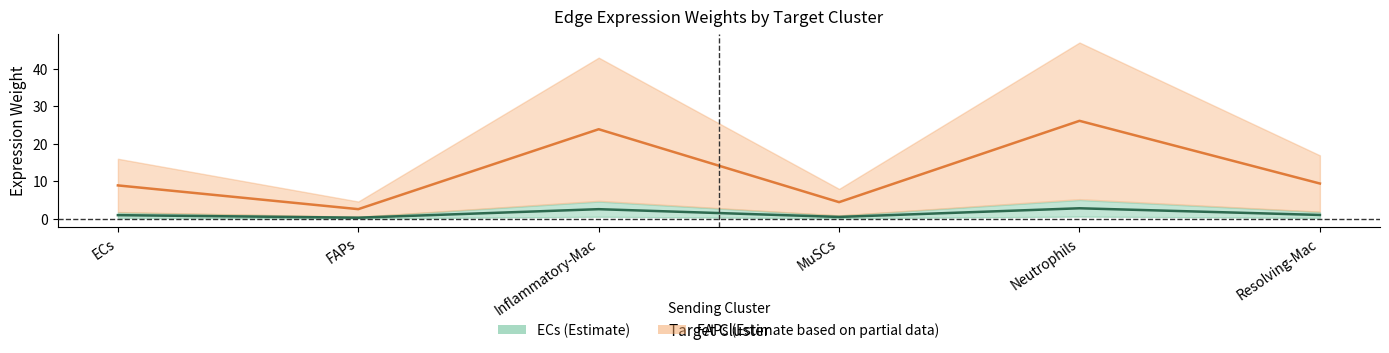

Which label corresponds to the largest value in the chart?

Neutrophils